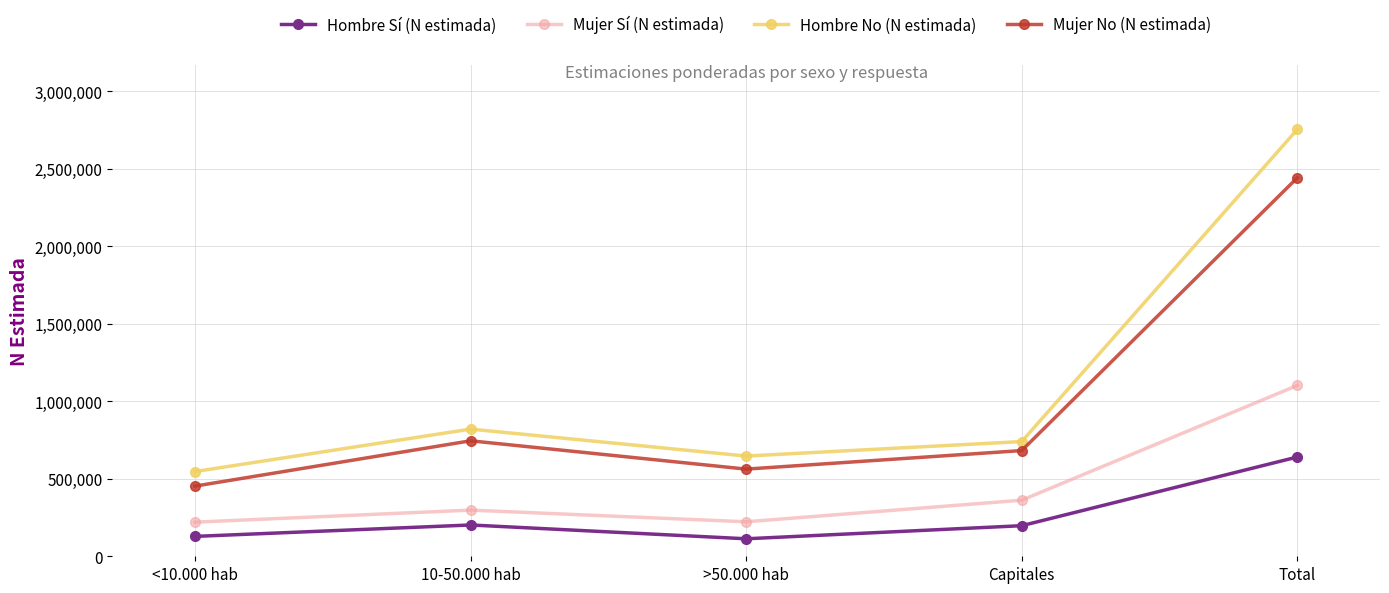

At which category does Mujer Sí (N estimada) reach its first local valley?

>50.000 hab